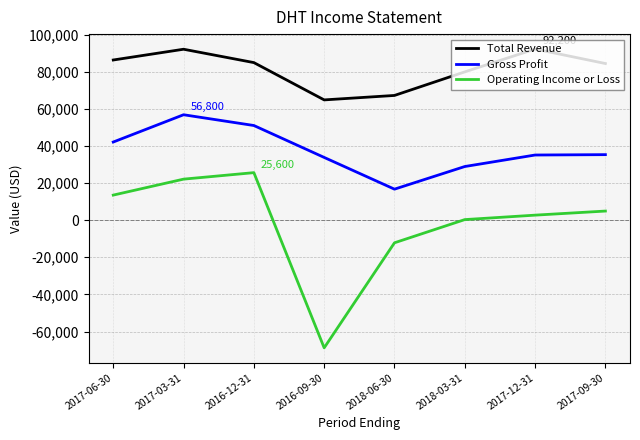

At 2017-12-31, list the series in order from smallest to largest.

Operating Income or Loss, Gross Profit, Total Revenue